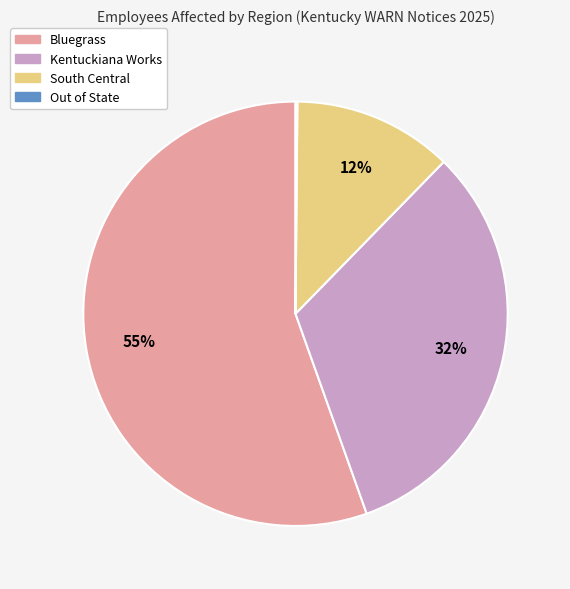

Does any single category account for the majority?

Yes